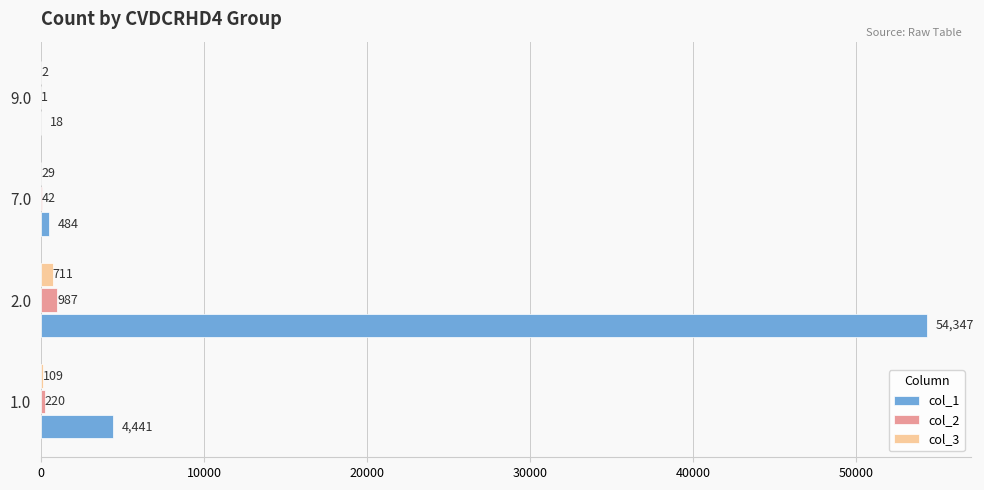

Between 1.0 and 9.0, which series saw the biggest shift?

col_1